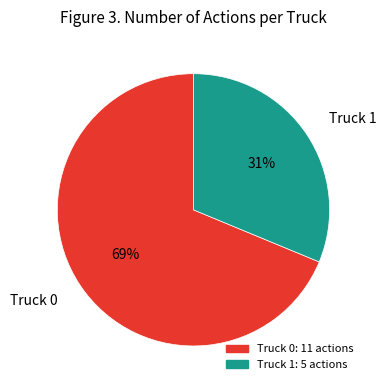

Is it true that Truck 0 is 69% of the pie?

True